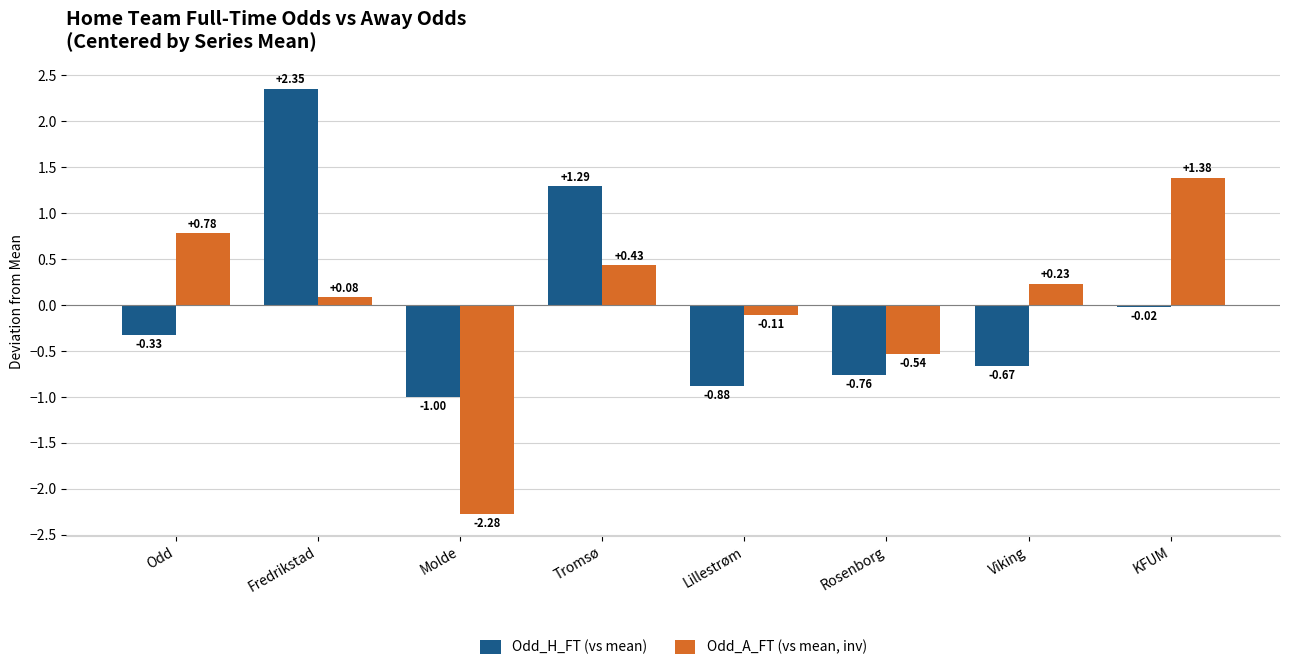

At which label does Odd_H_FT (vs mean) reach its peak?

Fredrikstad